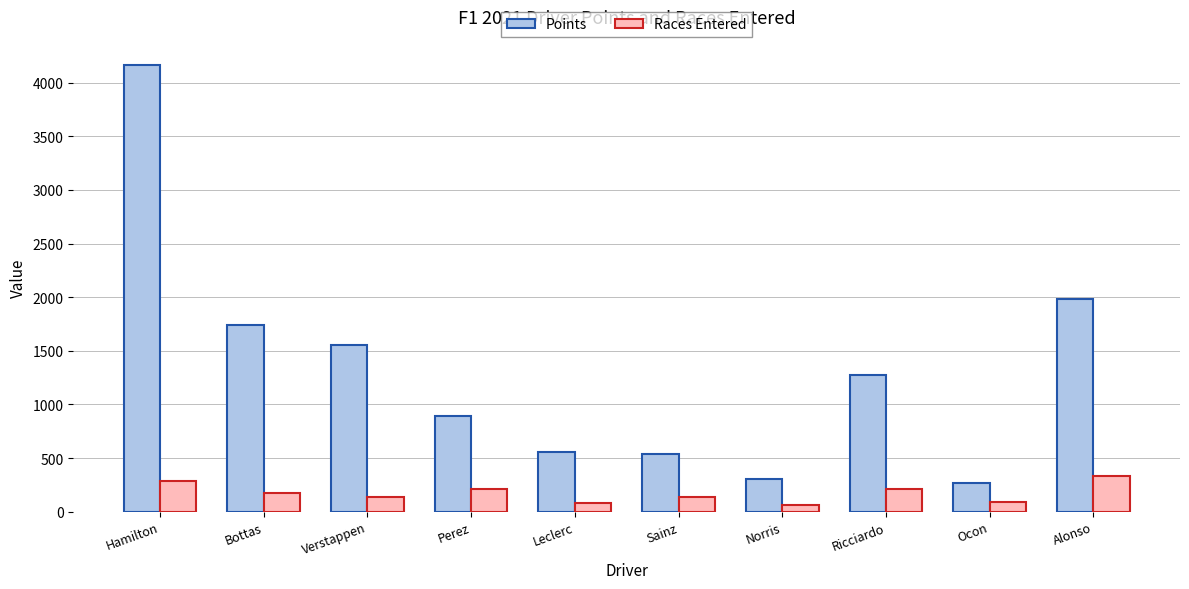

What is the maximum value for Points?

4166